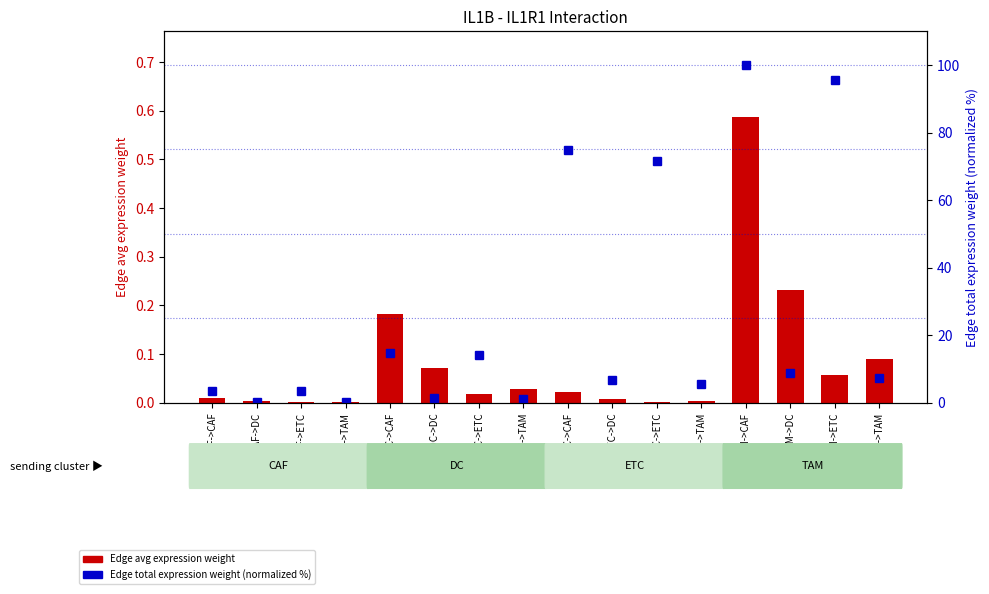

Reading left to right, transcribe all the data shown in this chart.

Edge avg expression weight: CAF->CAF=0.0	CAF->DC=0.0	CAF->ETC=0.0	CAF->TAM=0.0	DC->CAF=0.2	DC->DC=0.1	DC->ETC=0.0	DC->TAM=0.0	ETC->CAF=0.0	ETC->DC=0.0	ETC->ETC=0.0	ETC->TAM=0.0	TAM->CAF=0.6	TAM->DC=0.2	TAM->ETC=0.1	TAM->TAM=0.1
Edge total expression weight (normalized %): CAF->CAF=3.6	CAF->DC=0.3	CAF->ETC=3.4	CAF->TAM=0.3	DC->CAF=14.9	DC->DC=1.3	DC->ETC=14.2	DC->TAM=1.1	ETC->CAF=74.8	ETC->DC=6.7	ETC->ETC=71.5	ETC->TAM=5.5	TAM->CAF=100.0	TAM->DC=9.0	TAM->ETC=95.6	TAM->TAM=7.3